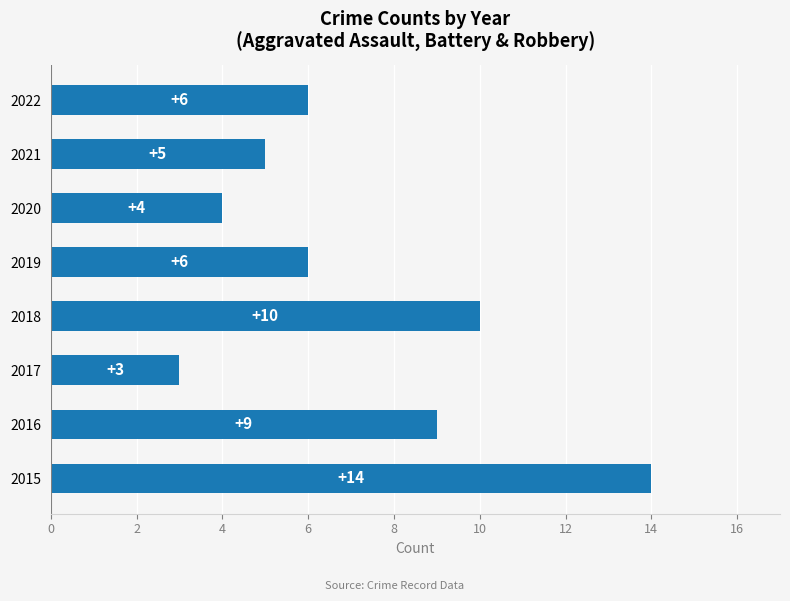

Reading top to bottom, extract all data points from this chart.

2022=6	2021=5	2020=4	2019=6	2018=10	2017=3	2016=9	2015=14